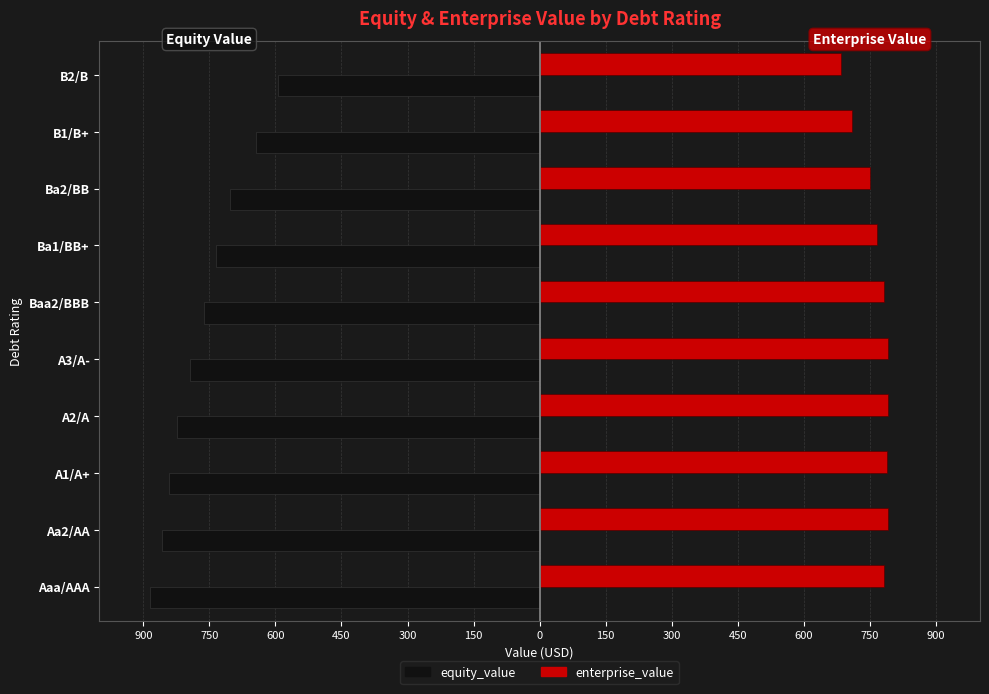

What are all the series names shown in the legend?

equity_value, enterprise_value